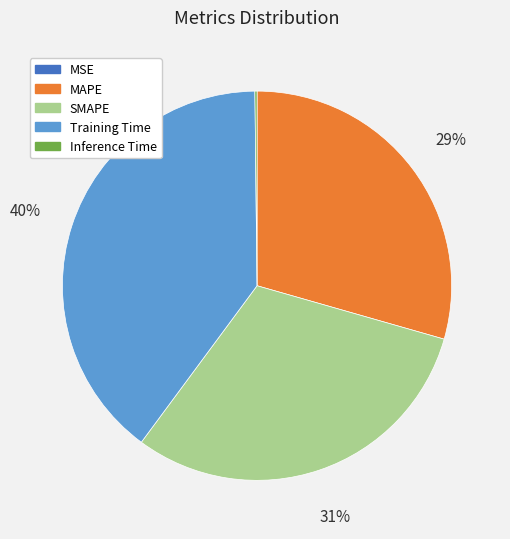

To the nearest percent, what is the average slice percentage?

20%